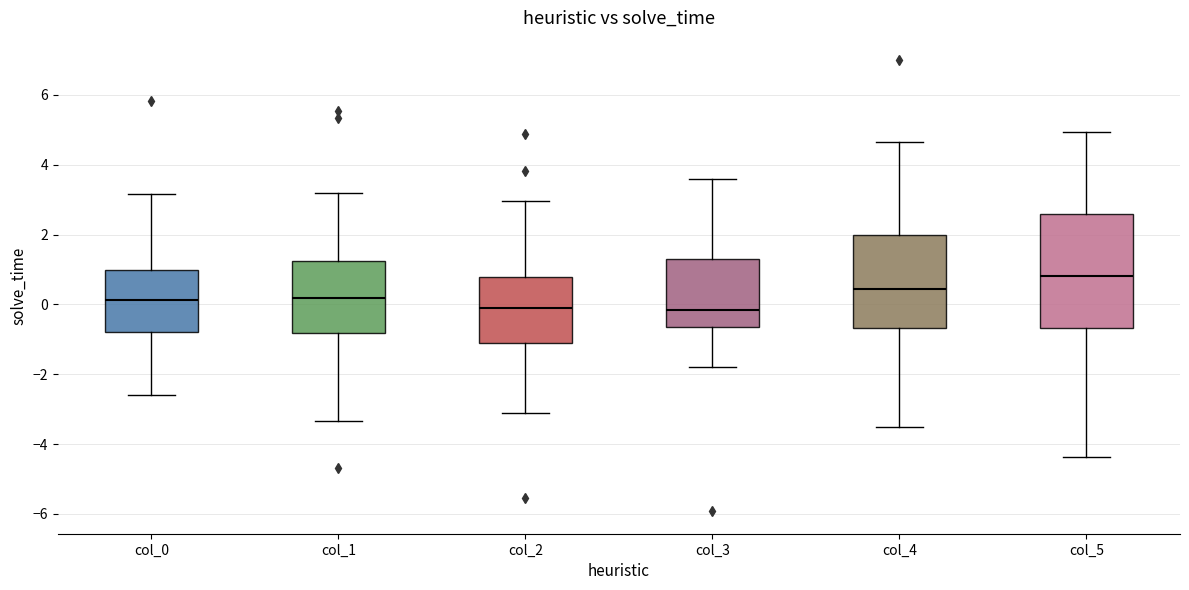

Where is the upper edge of the box for col_0 on the y-axis? The values are not printed on the chart, so give them approximately, as read against the axis.

1.0